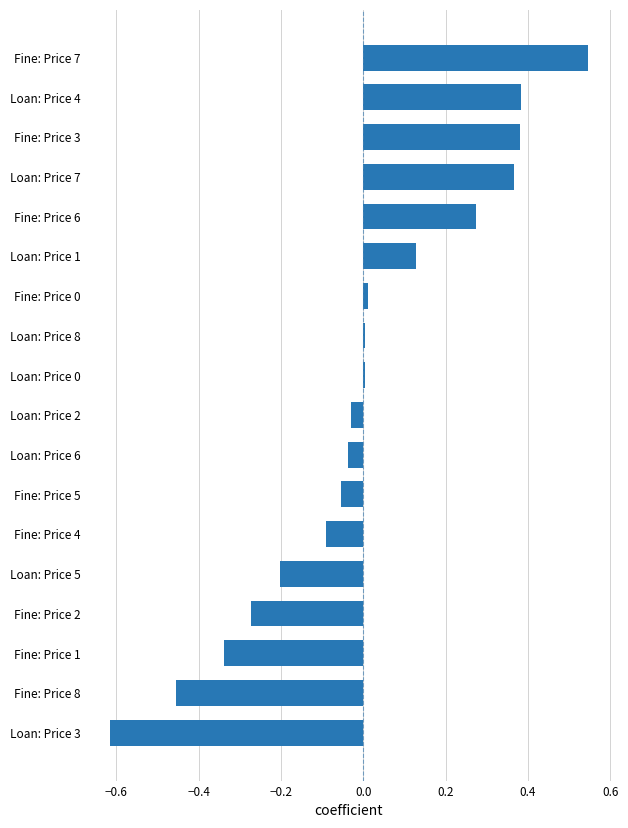

The chart shows a value of 0.0 at Loan: Price 0. True or false?

True